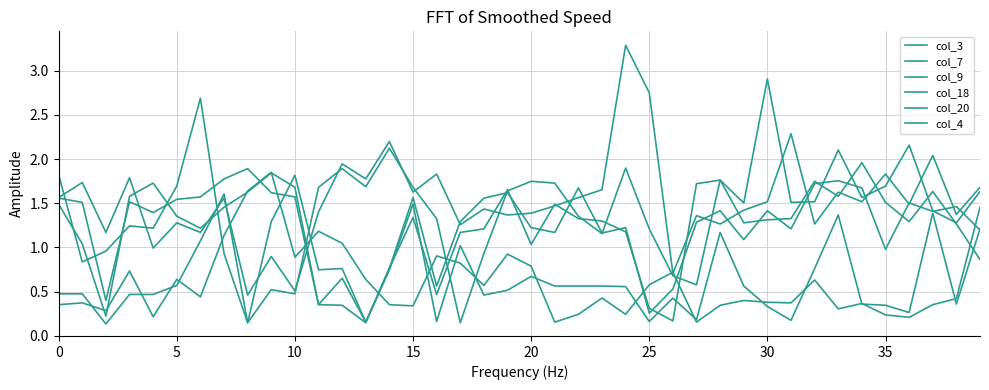

What is the label of the 33rd point from the left?

32